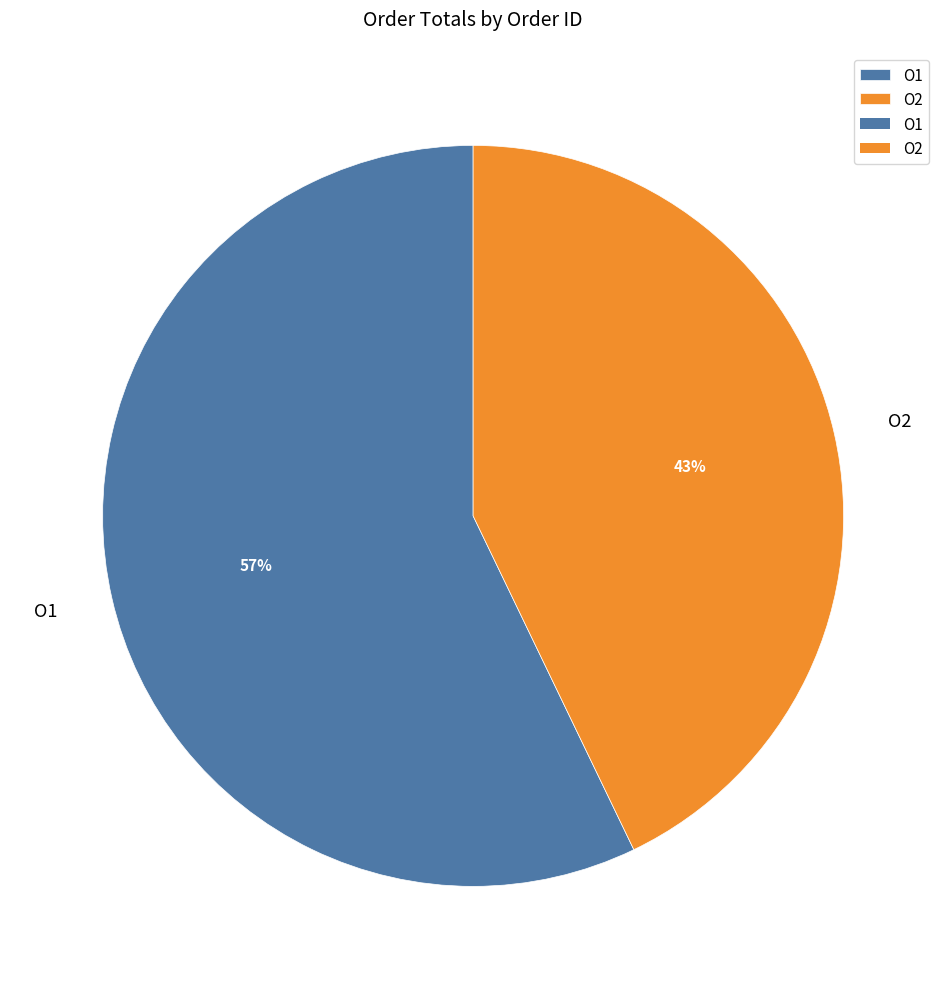

What is the ratio of the value at O1 to the value at O2?

1.3